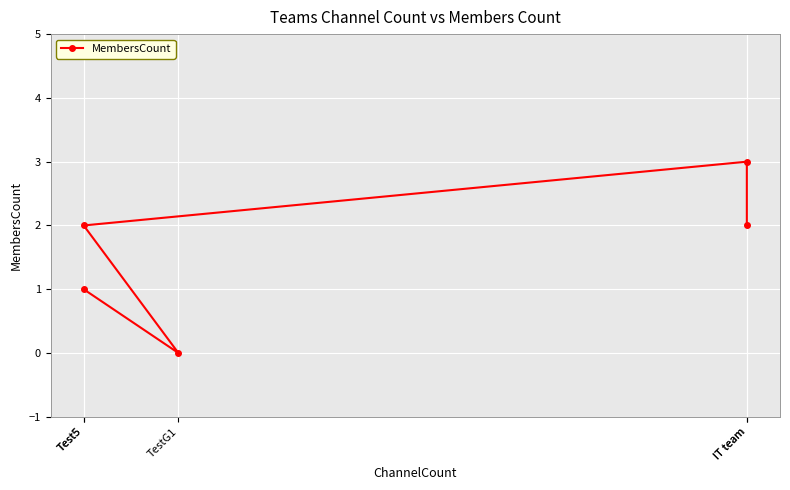

How many positive values are there?

4